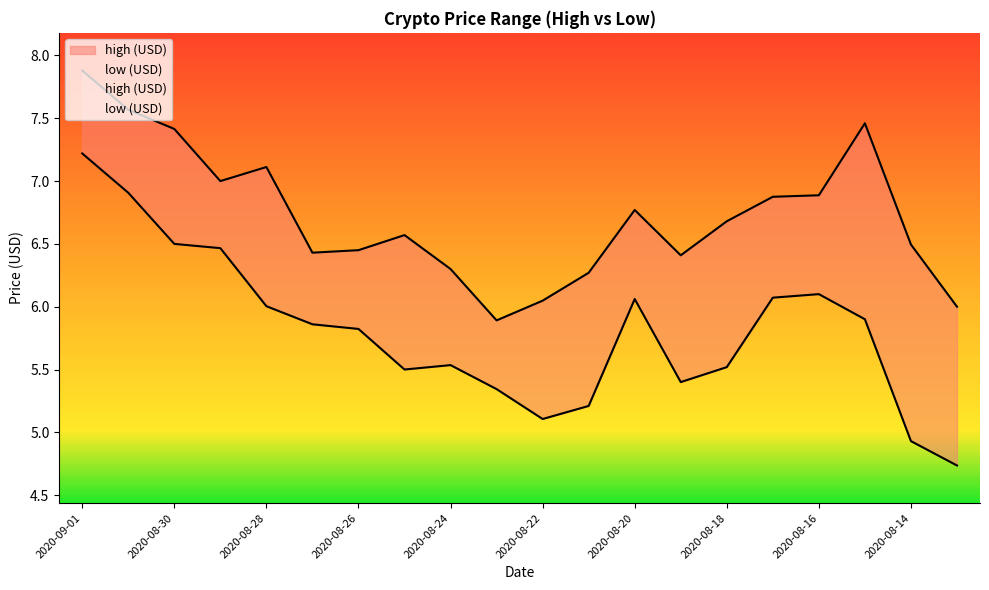

At how many categories does at least one series exceed 5?

20